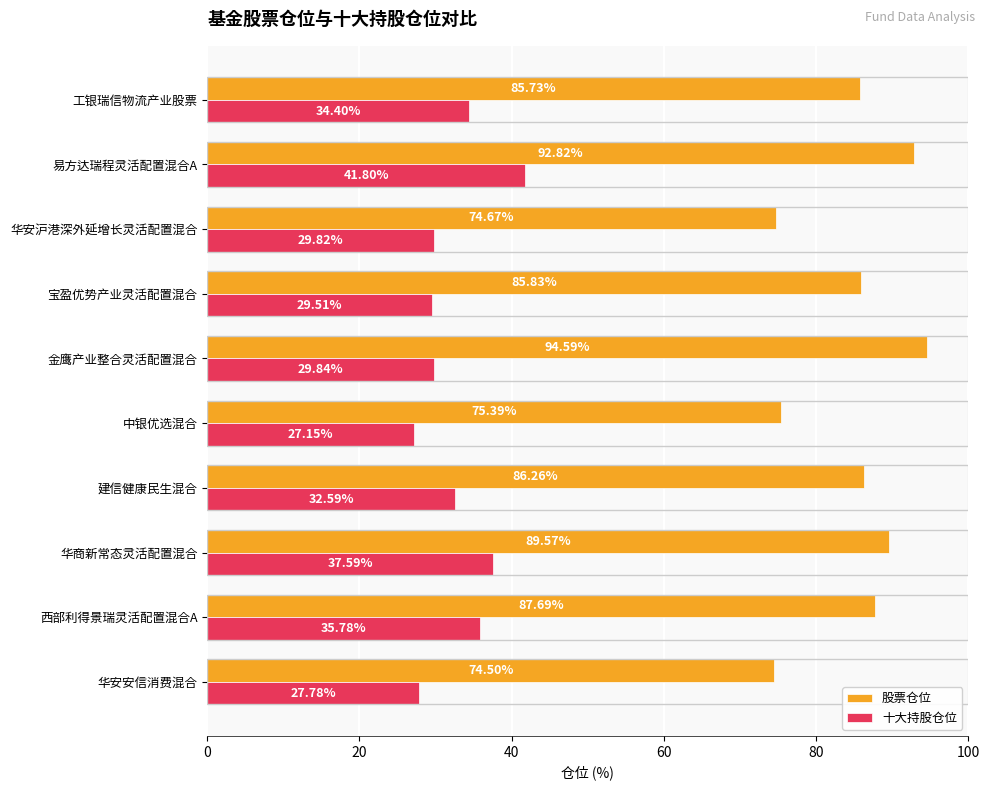

At which category is the sum across all series the highest?

易方达瑞程灵活配置混合A